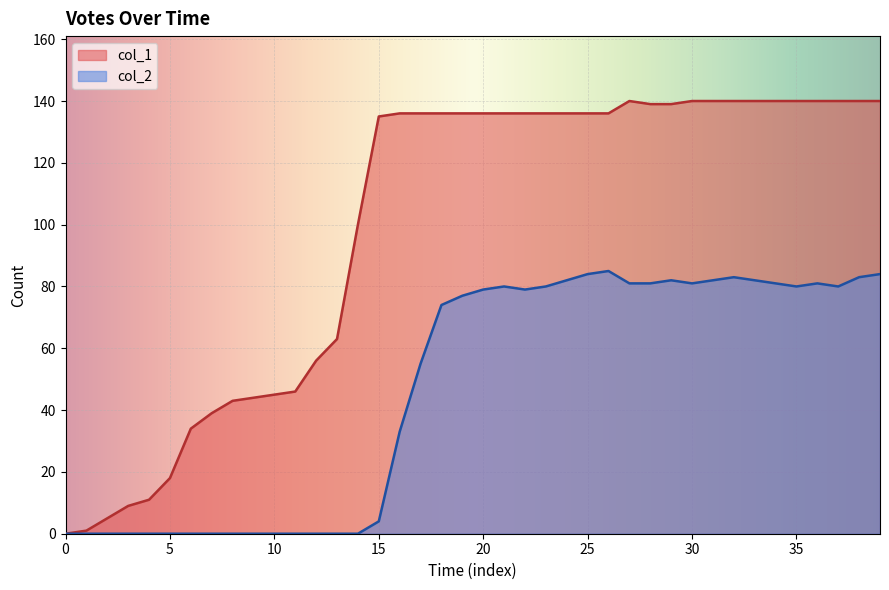

Reading right to left, list all the values displayed in this chart.

col_1: 140	140	140	140	140	140	140	140	140	140	139	139	140	136	136	136	136	136	136	136	136	136	136	136	135	100	63	56	46	45	44	43	39	34	18	11	9	5	1	0
col_2: 84	83	80	81	80	81	82	83	82	81	82	81	81	85	84	82	80	79	80	79	77	74	55	33	4	0	0	0	0	0	0	0	0	0	0	0	0	0	0	0